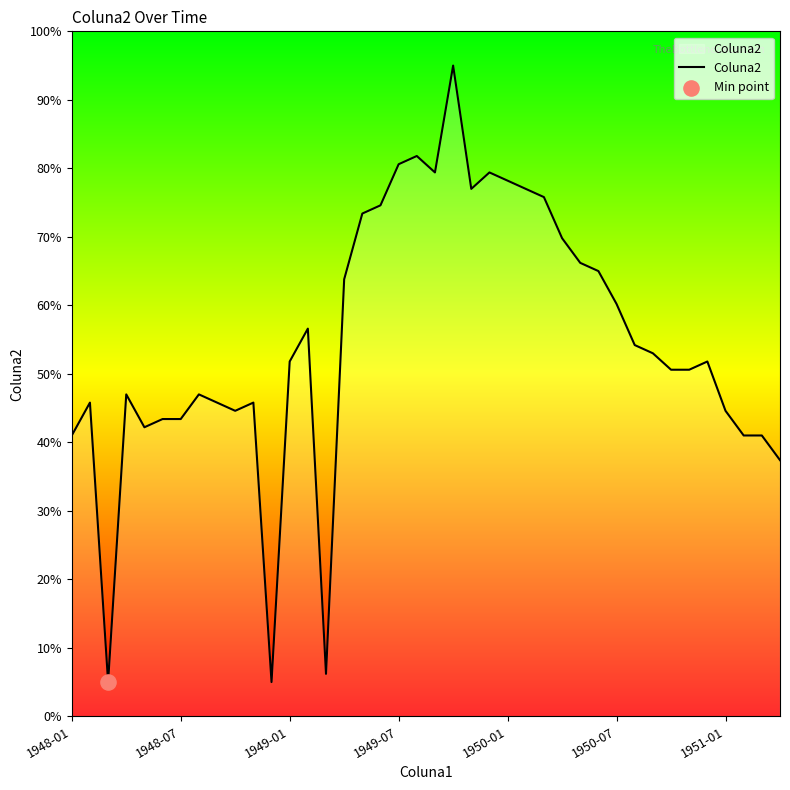

What is the change in value from 9 to 22?

+32.4